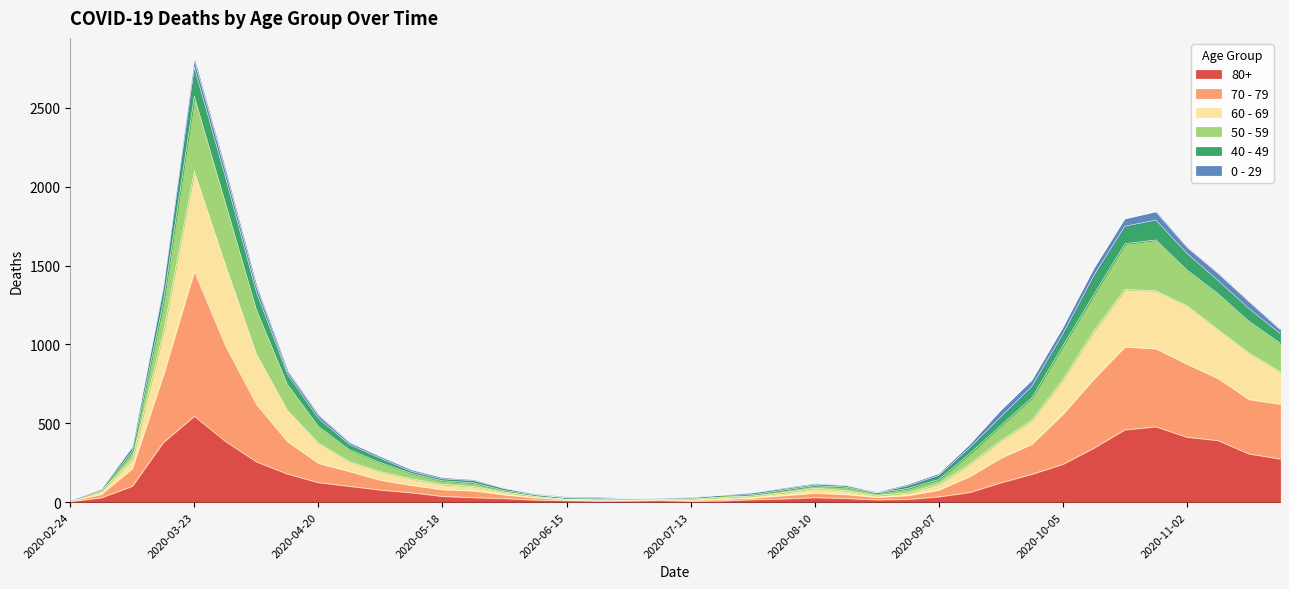

At which category is the sum across all series the highest?

2020-03-23